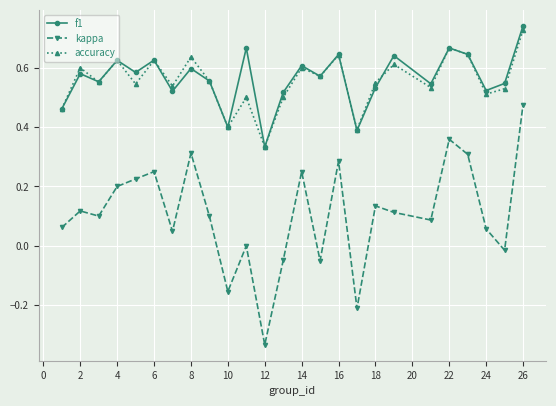

Is this an area chart (filled region under the line)?

No